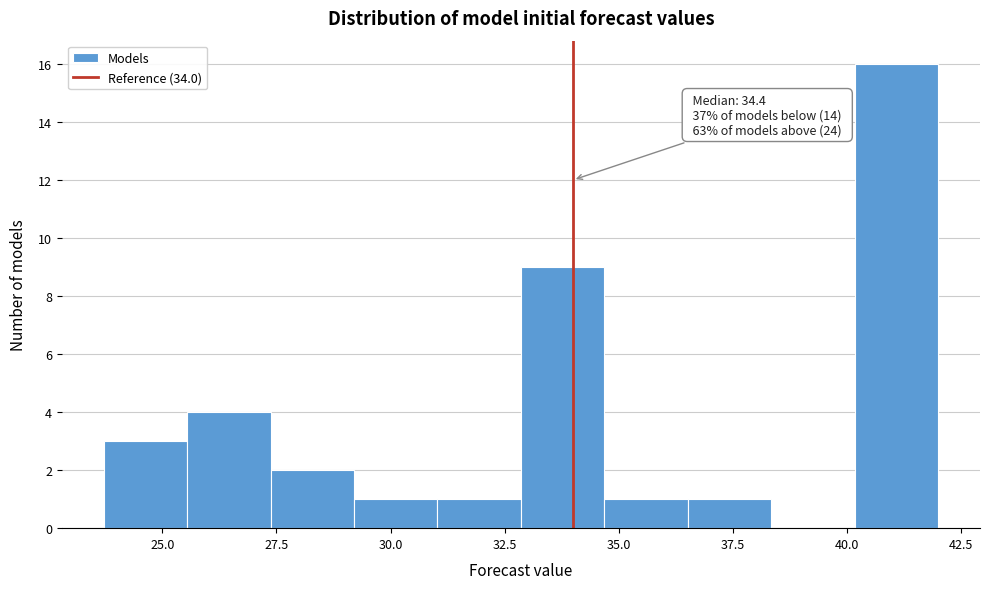

Around what value on the x-axis is the tallest bar? Give the approximate position of its centre, as read against the axis.

41.0